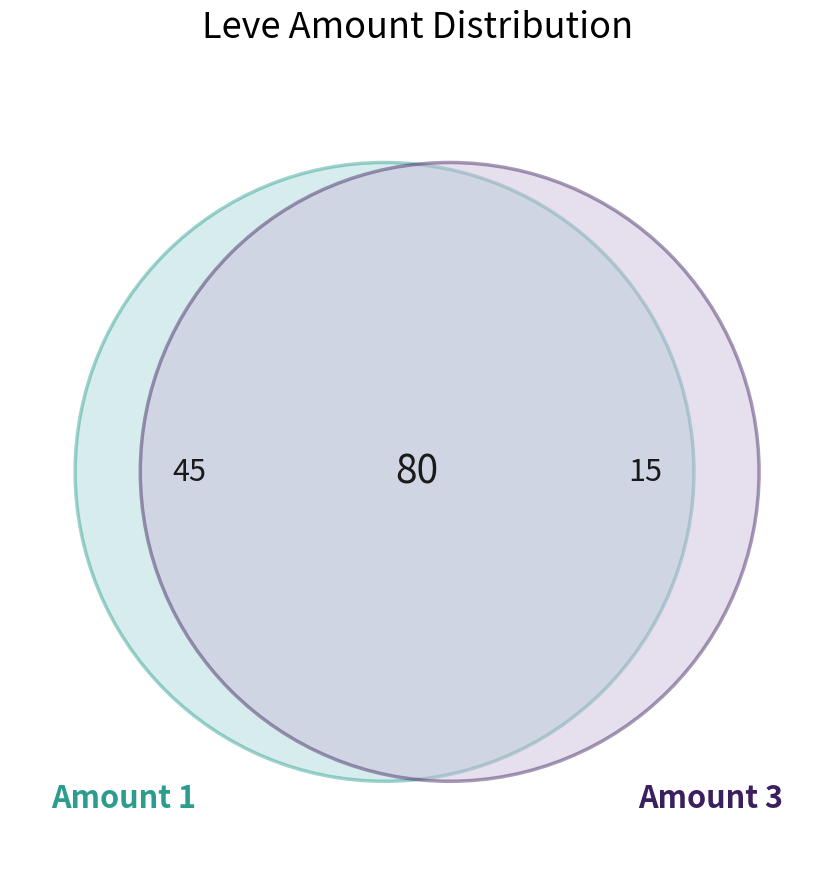

Is it true that 1 is 29% of the pie?

True